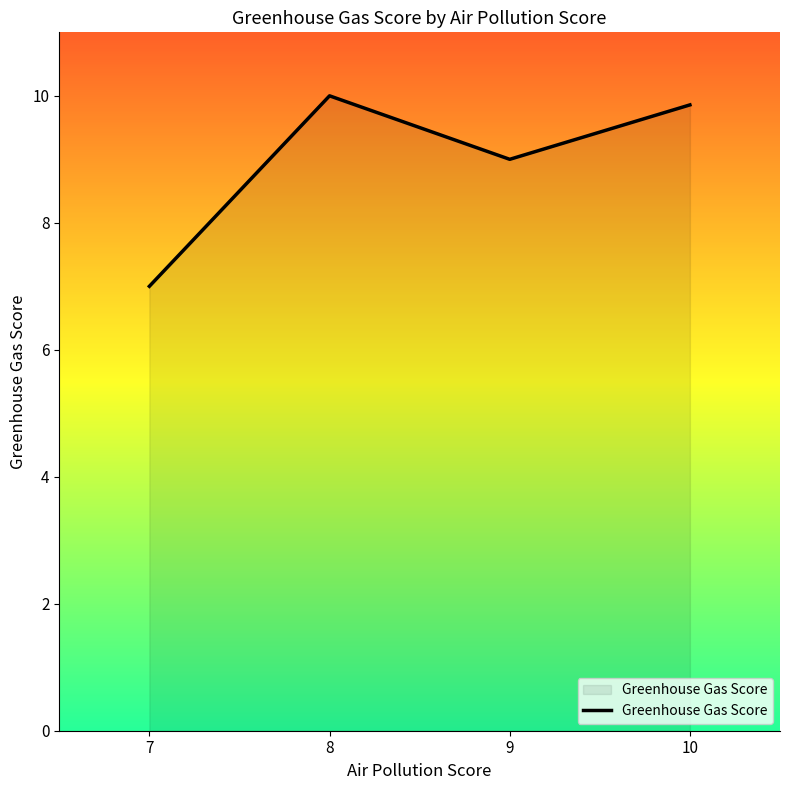

Where is the first local maximum?

8